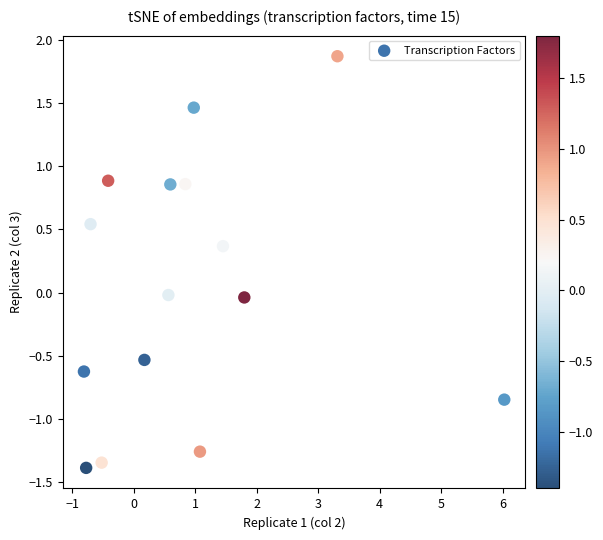

What is the range of X values (max minus min)?

6.8